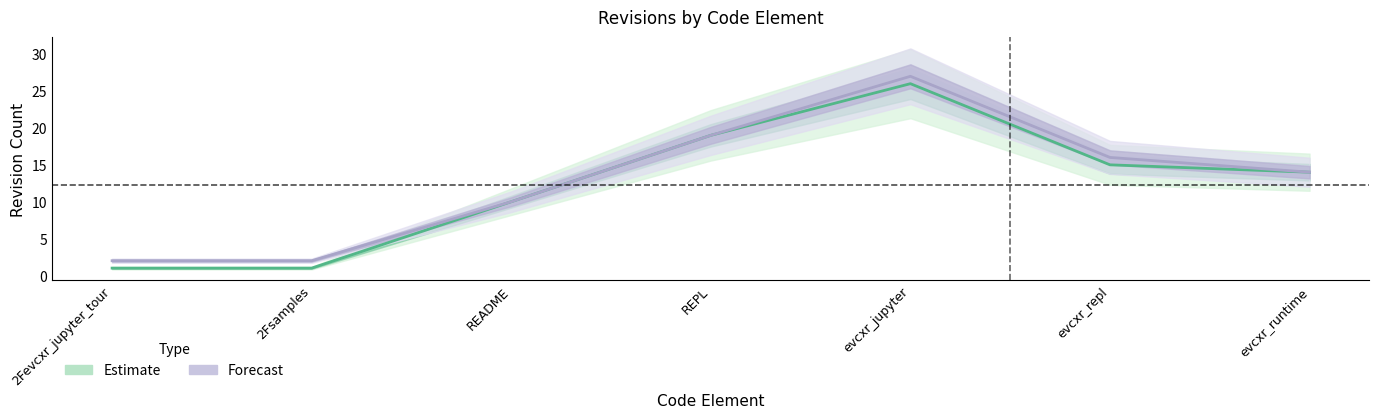

True or false: Forecast and Estimate intersect in this chart.

False